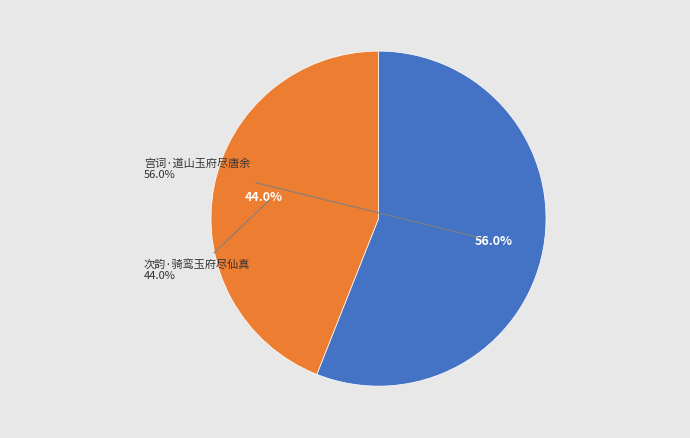

Count the number of slices in the pie.

2